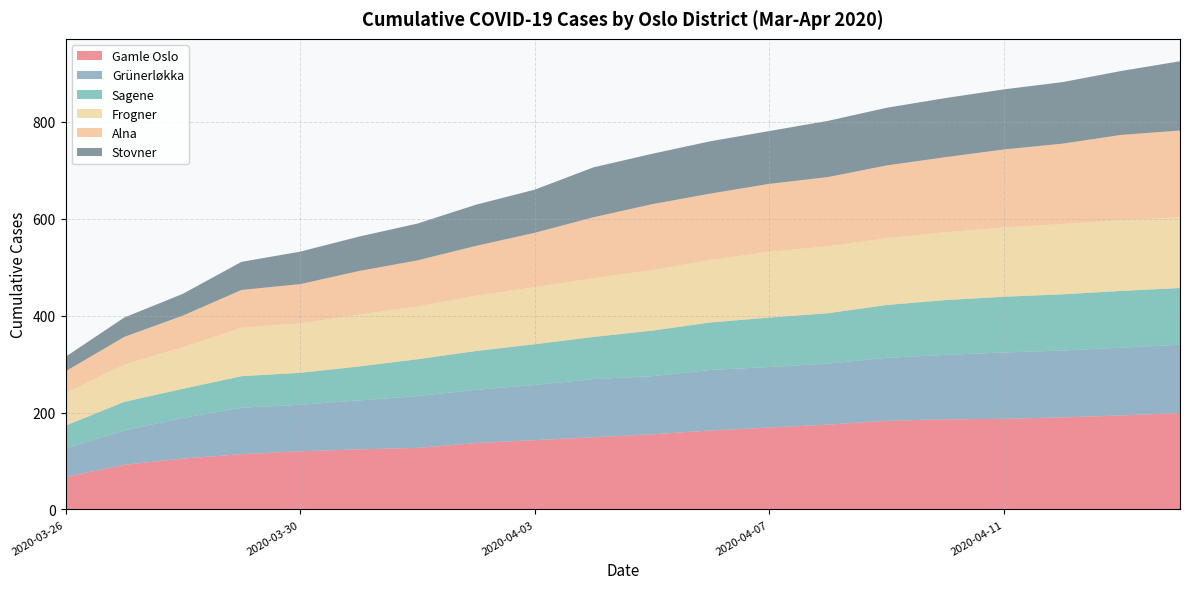

Reading right to left, transcribe all the data shown in this chart.

Gamle Oslo: 199	194	190	187	186	183	175	169	163	155	149	143	137	127	124	120	114	105	92	67
Grünerløkka: 141	140	138	137	133	130	126	125	125	120	120	114	110	107	101	96	96	84	71	59
Sagene: 117	117	116	115	113	109	104	102	98	94	87	84	80	76	70	66	65	60	59	47
Frogner: 146	146	145	143	140	138	138	136	129	125	121	118	114	109	107	102	100	86	77	67
Alna: 179	176	166	161	155	150	143	140	137	136	126	112	103	95	90	81	78	65	57	45
Stovner: 143	132	127	124	122	119	116	109	108	104	103	89	85	76	71	67	58	45	40	30